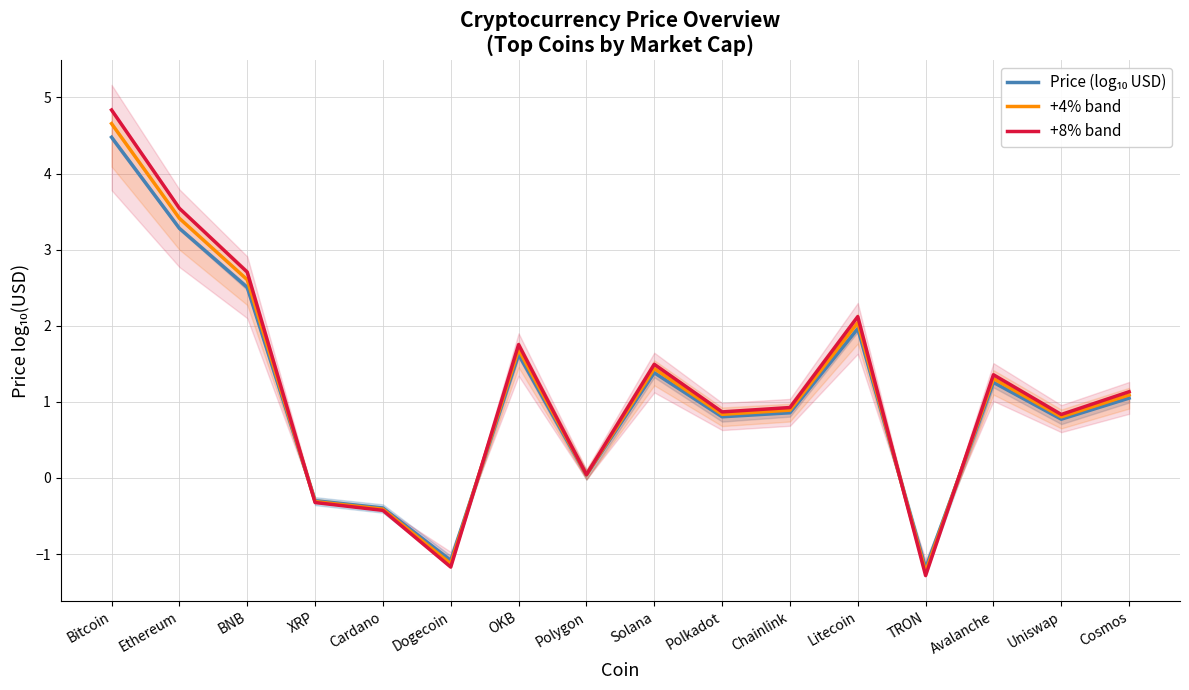

Does the chart display data point markers on the line(s)?

No